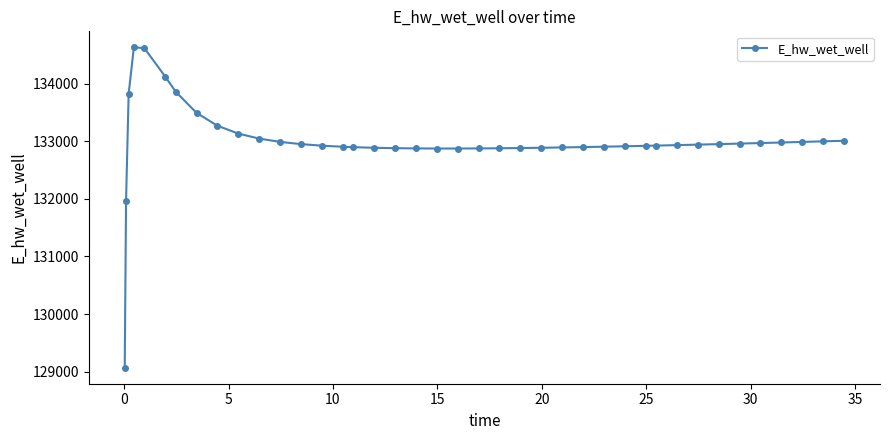

What is the minimum value shown in the chart?

129070.3